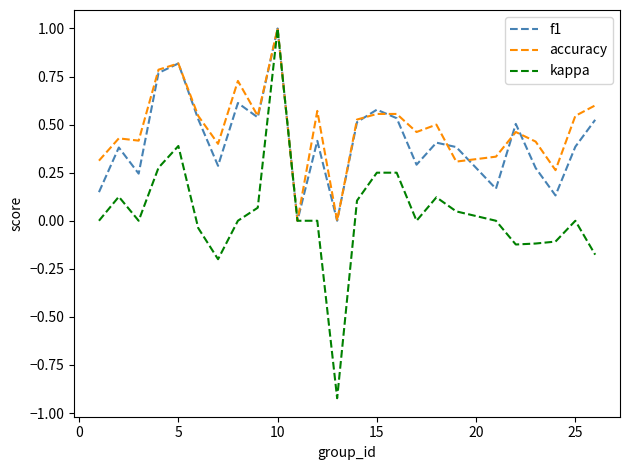

What is the difference between the maximum and minimum values in the kappa series?

1.9